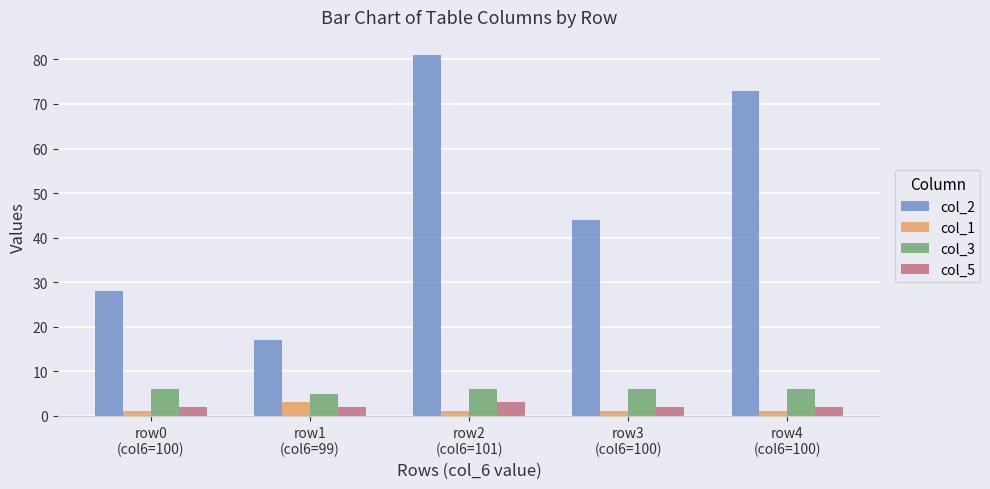

What is the sum of the col_1 values at row1
(col6=99) and row4
(col6=100)?

4